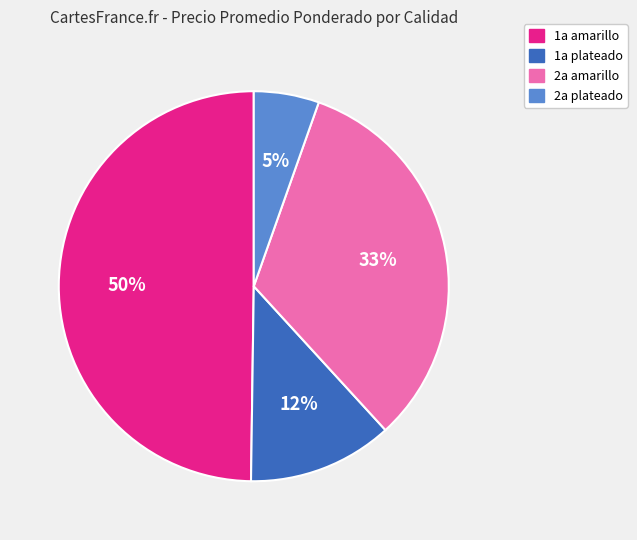

To the nearest percent, what is the average slice percentage?

25%